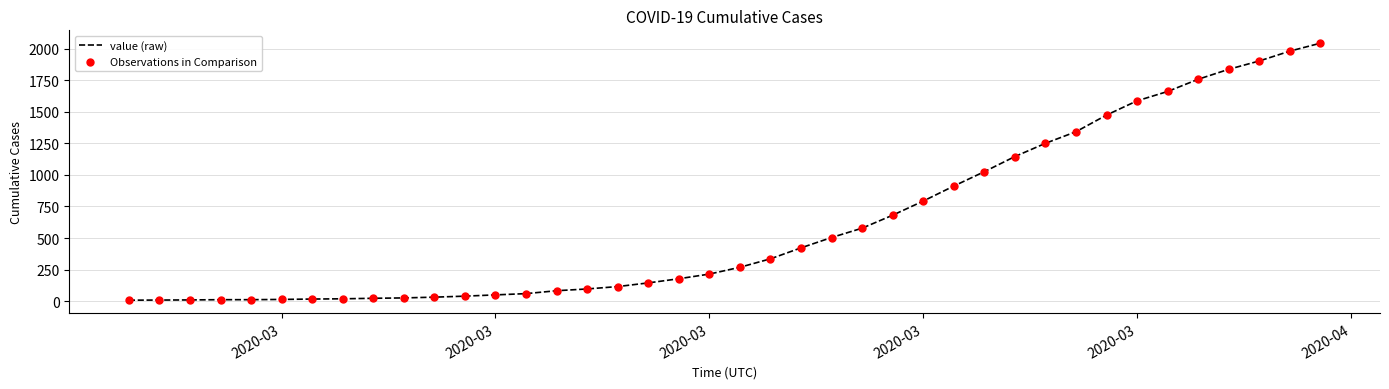

What is the difference between the maximum and minimum values?

2038